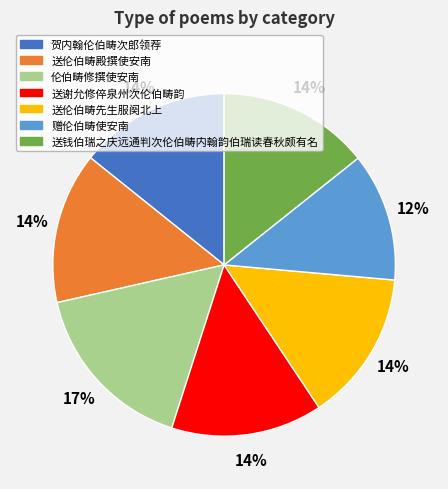

The 贺内翰伦伯畴次郎领荐 slice represents 14% of the pie. True or false?

True